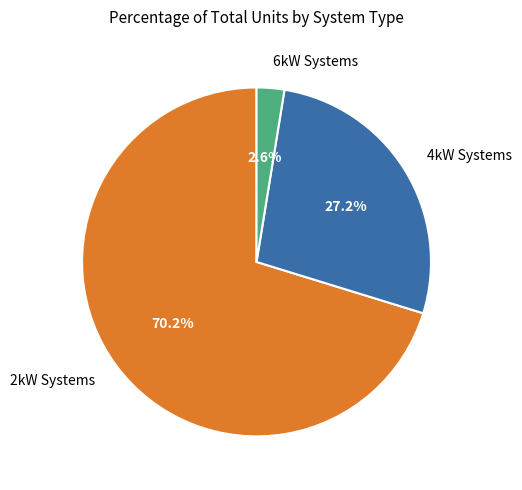

Count the number of slices in the pie.

3